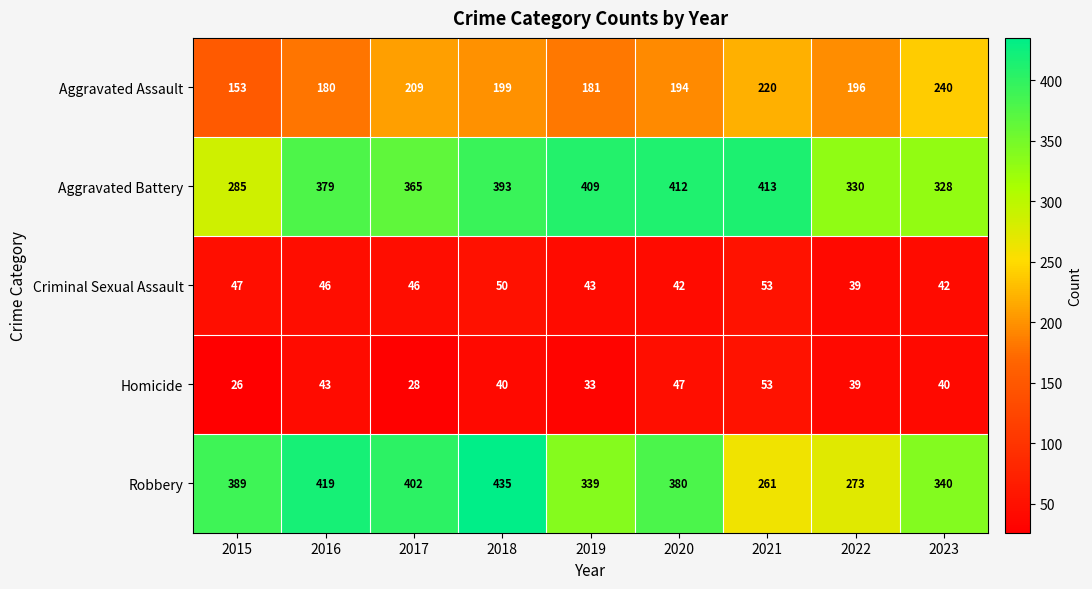

Which category has the highest value across all series?

2018